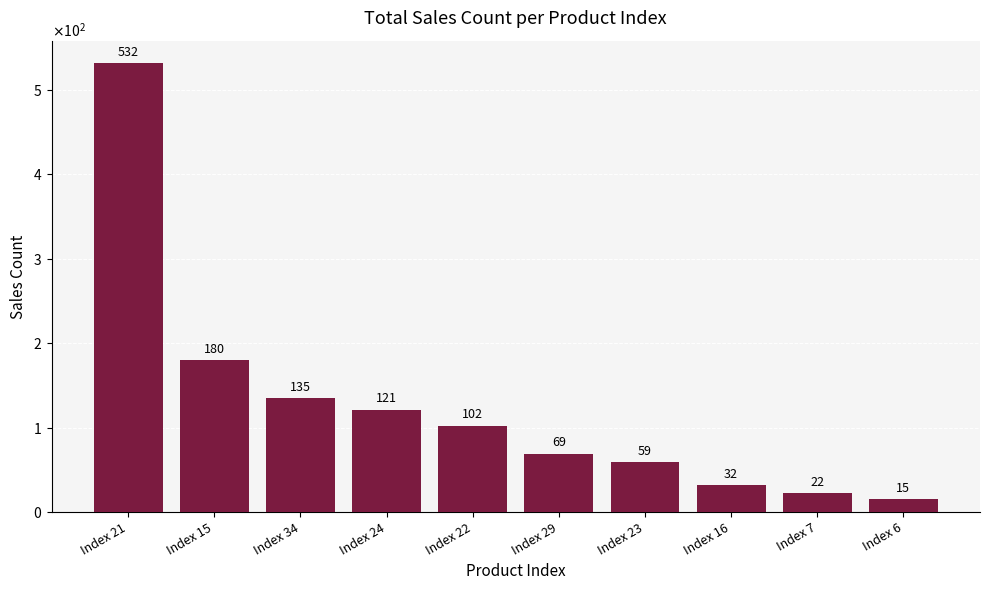

Reading left to right, list all the values displayed in this chart.

532	180	135	121	102	69	59	32	22	15